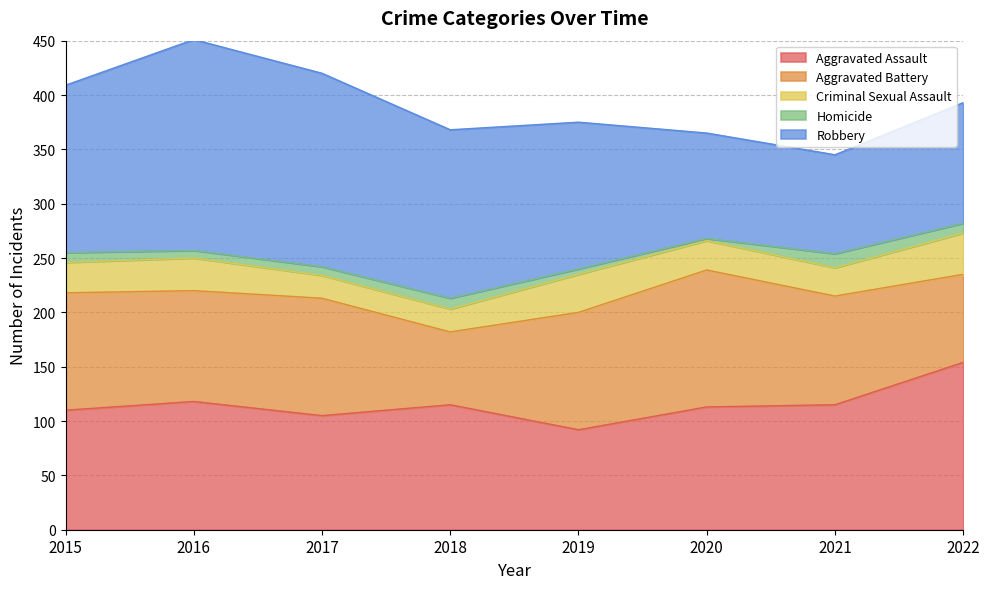

At which category does Robbery reach its first local valley?

2021